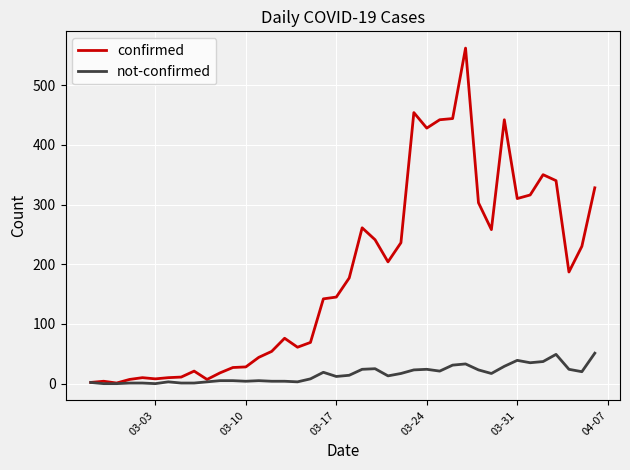

What is the average value of the confirmed series?

181